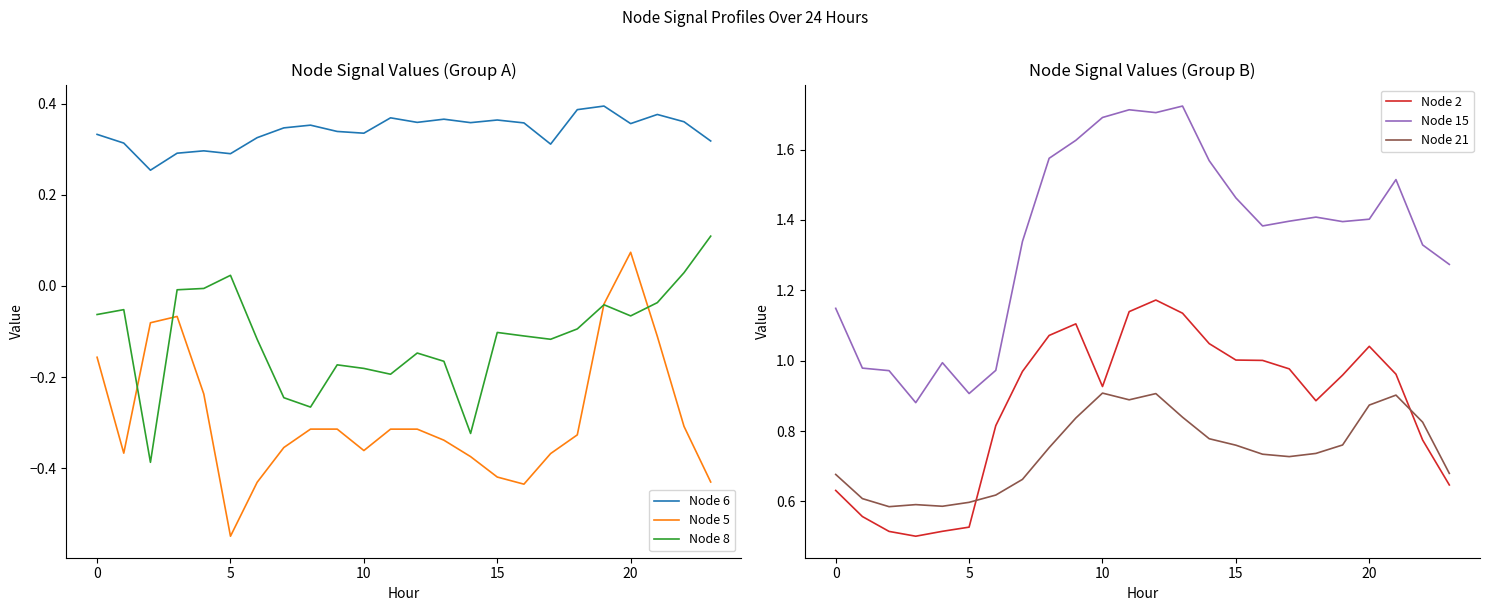

How many data points in Node 8 are less than 0?

21